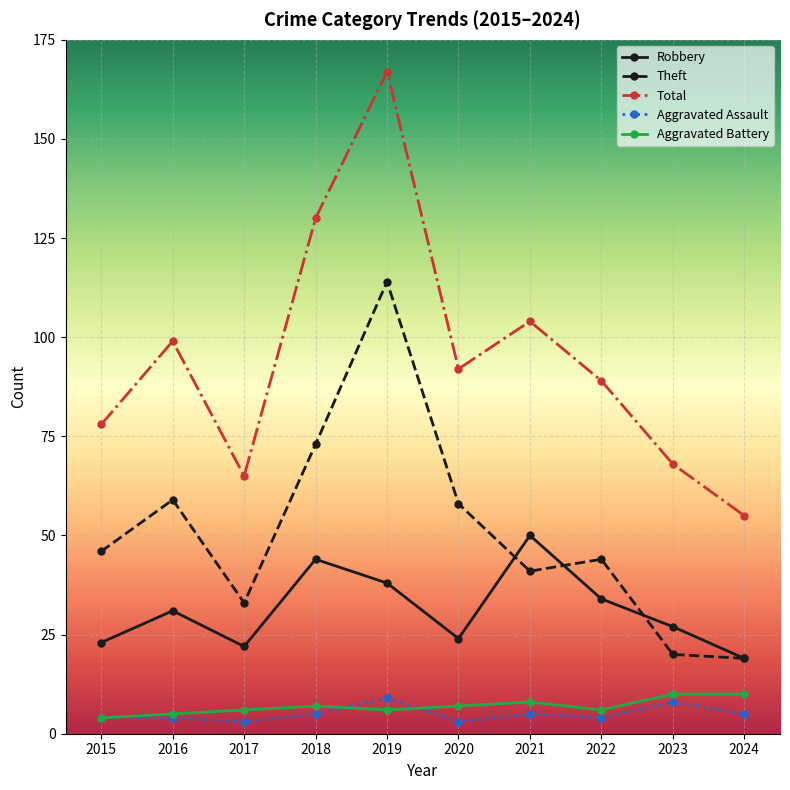

How many data points does each series have?

10